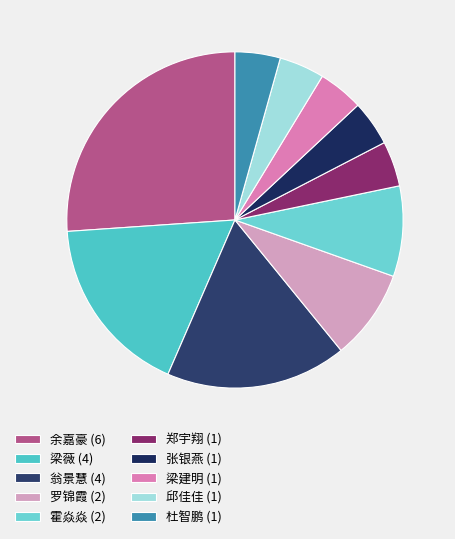

Count the number of slices in the pie.

10